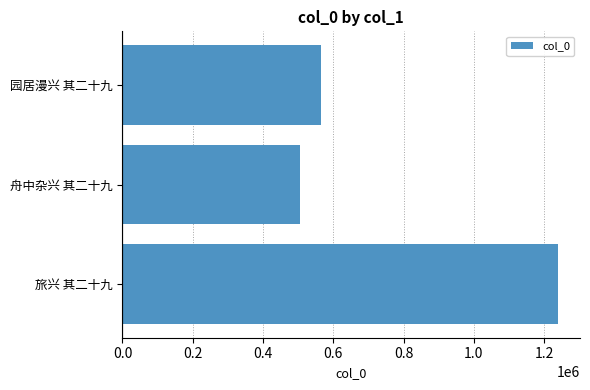

The chart shows a value of 1951524 at 旅兴 其二十九. True or false?

False